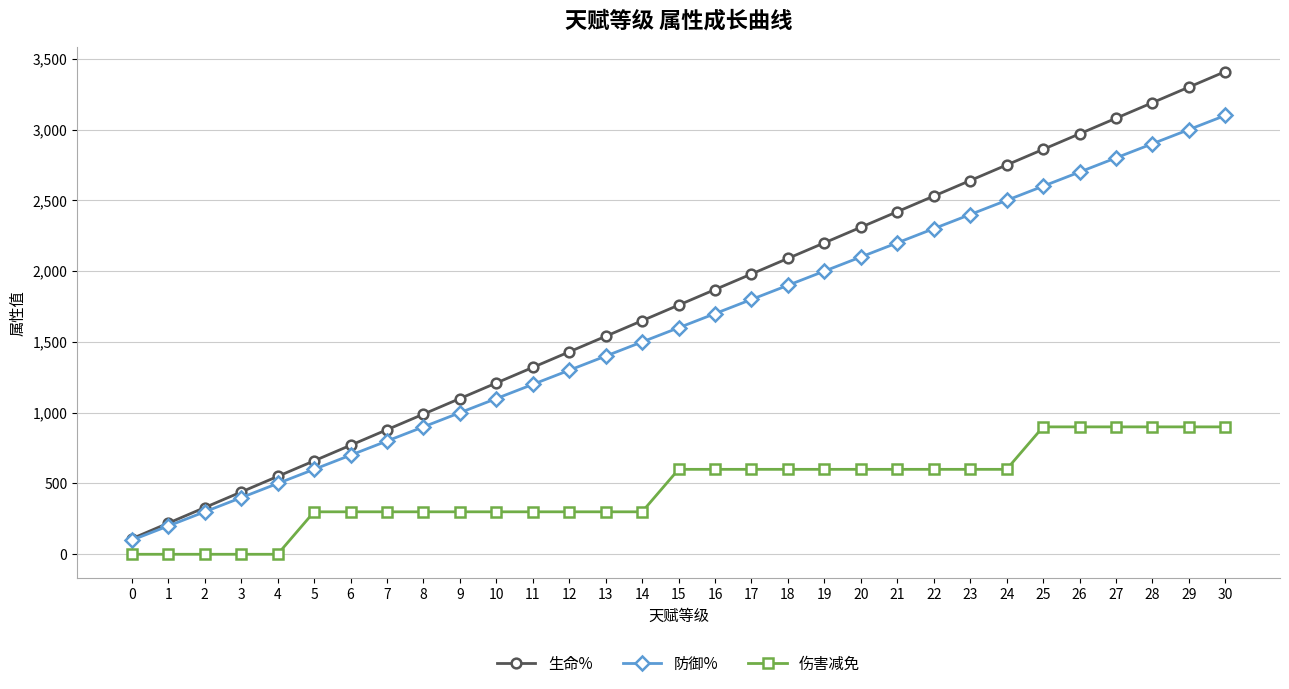

How many lines are shown in the chart?

3